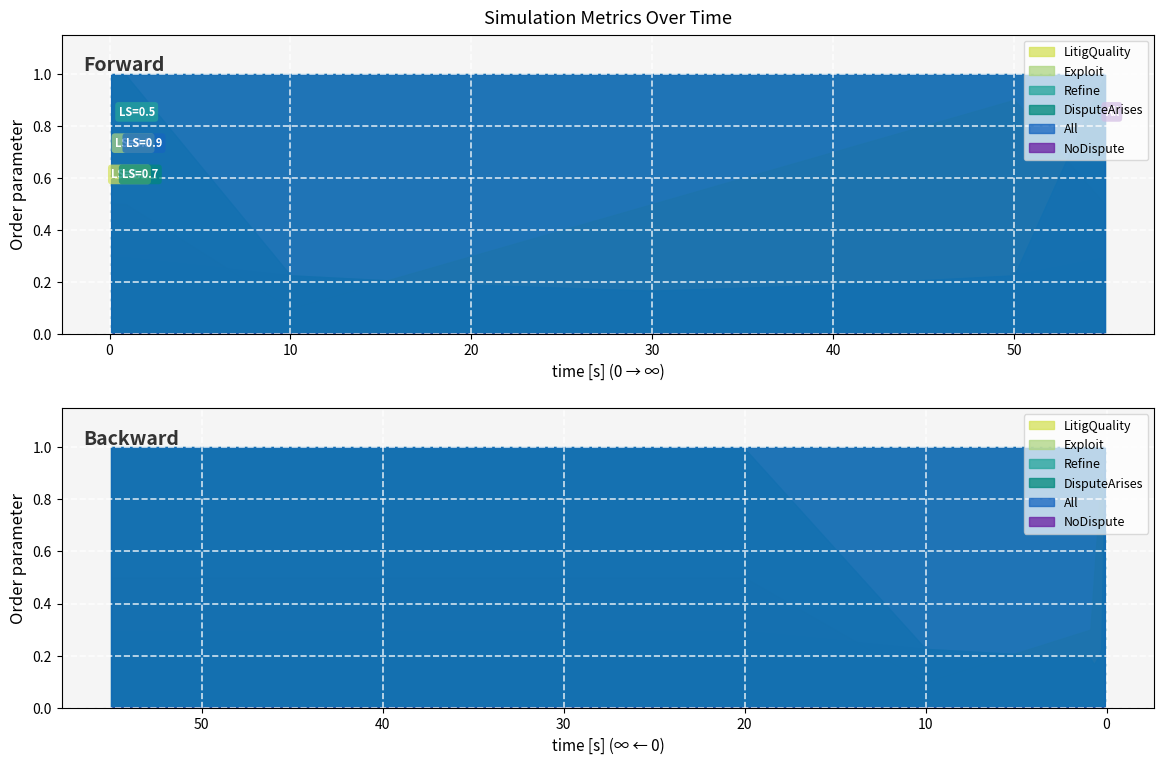

True or false: Refine has more than 1 points higher than both neighbors.

False